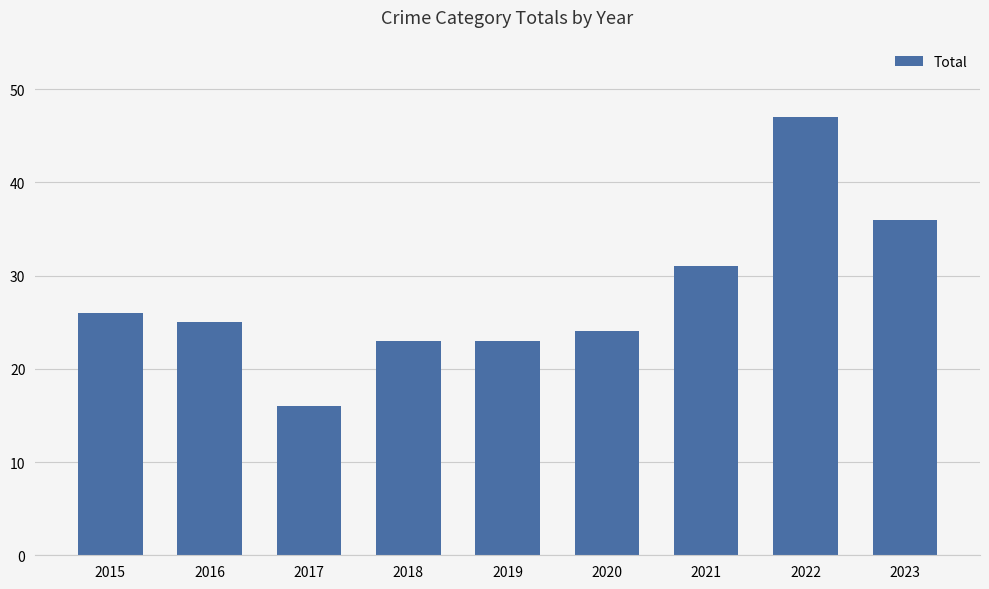

Is it true that the value at 2019 is 23?

True